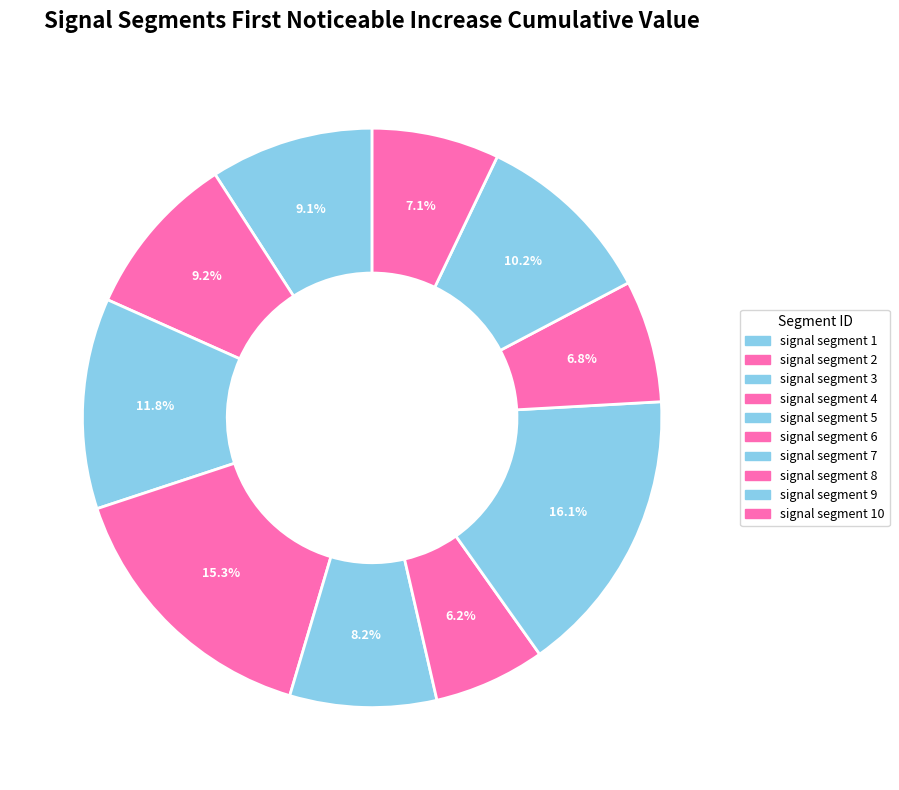

What is the smallest slice in the pie chart?

signal segment 6